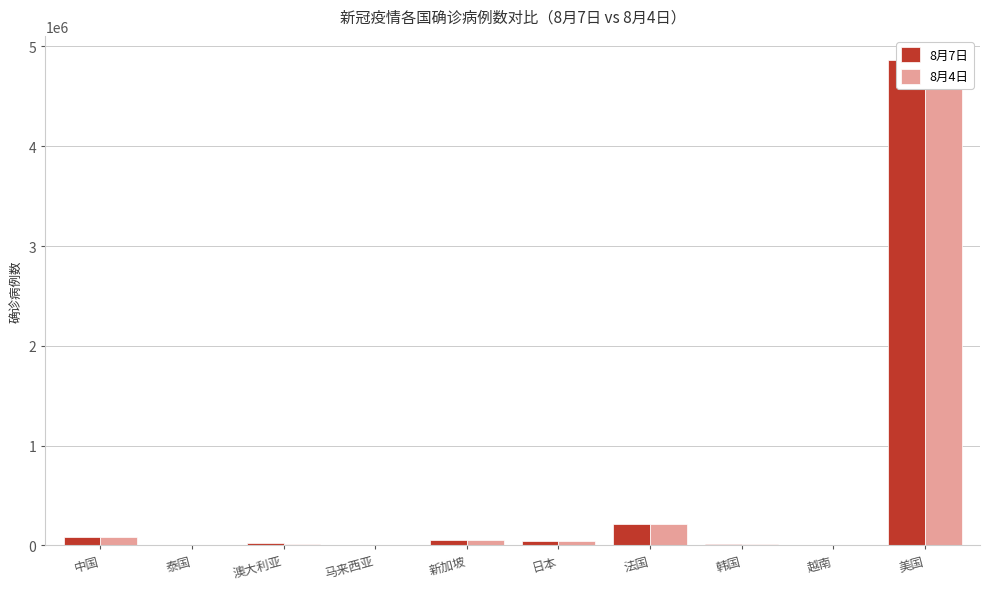

List the series in order of their peak value, highest first.

8月7日, 8月4日